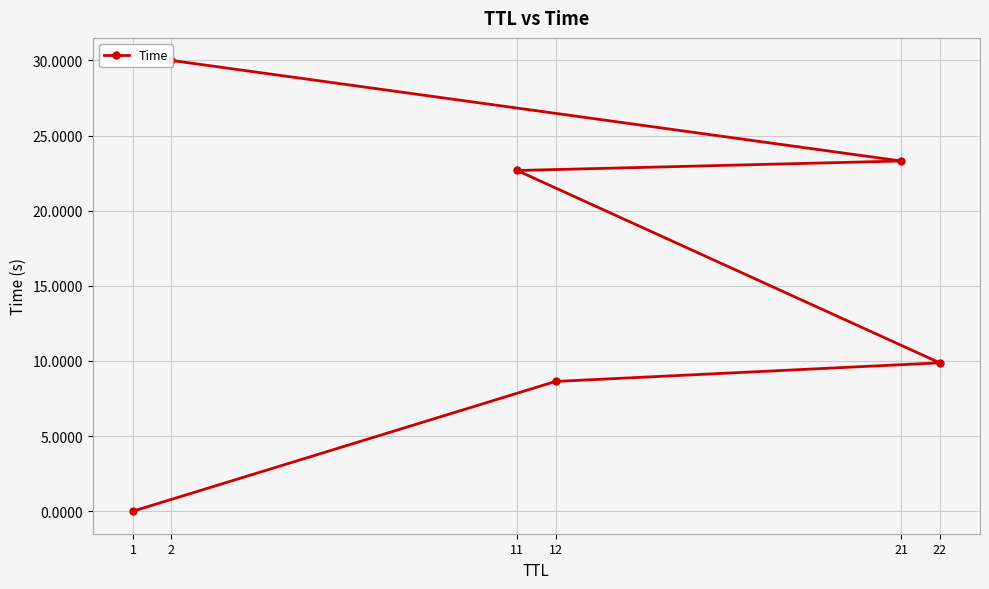

Where is the data nearest to the value 15?

22